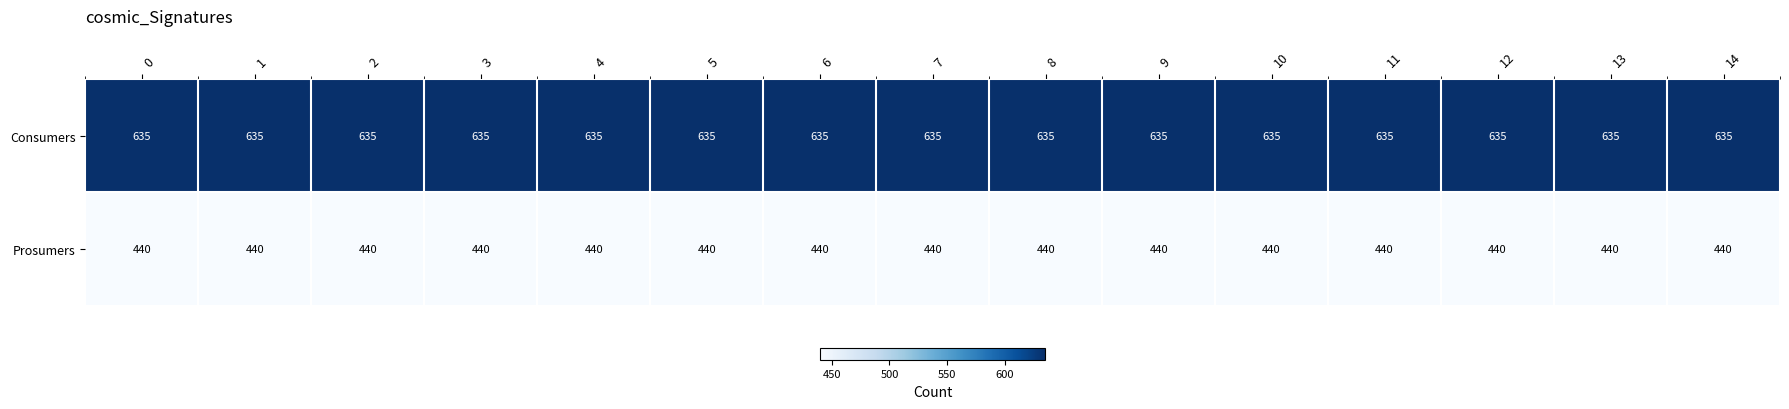

Is the value of Consumers at 13 greater than the value of Prosumers at 14?

Yes